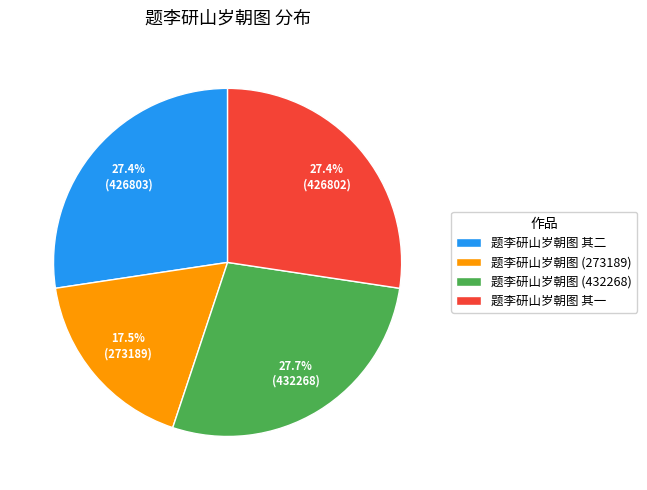

Which slice is the smallest?

题李研山岁朝图 (273189)